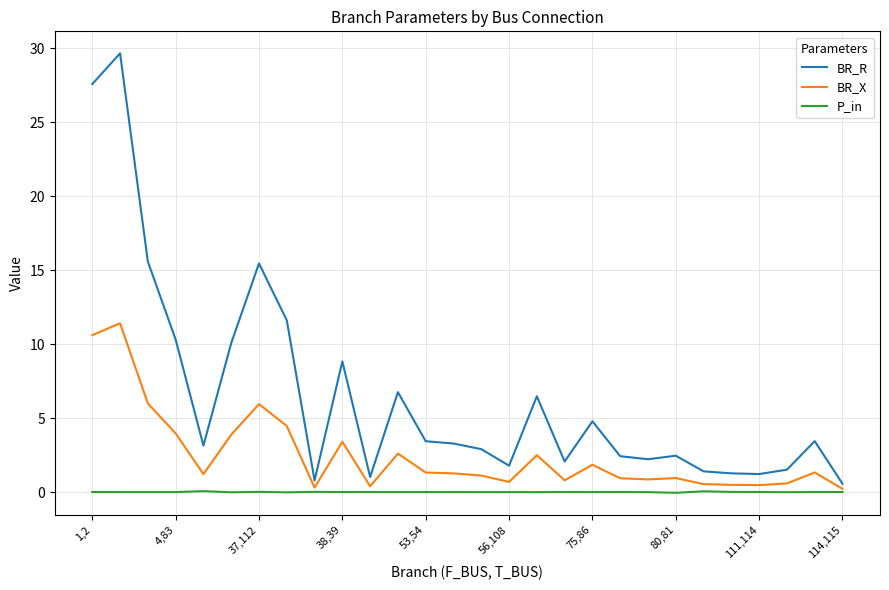

Which series has the largest range (max minus min)?

BR_R